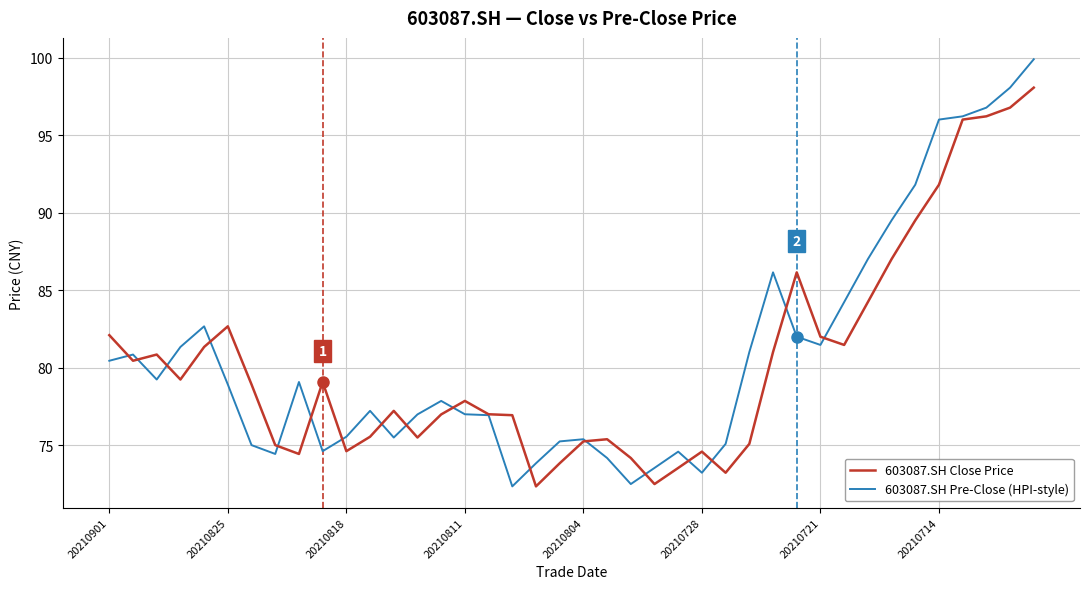

Which series has the largest range (max minus min)?

603087.SH Pre-Close (HPI-style)